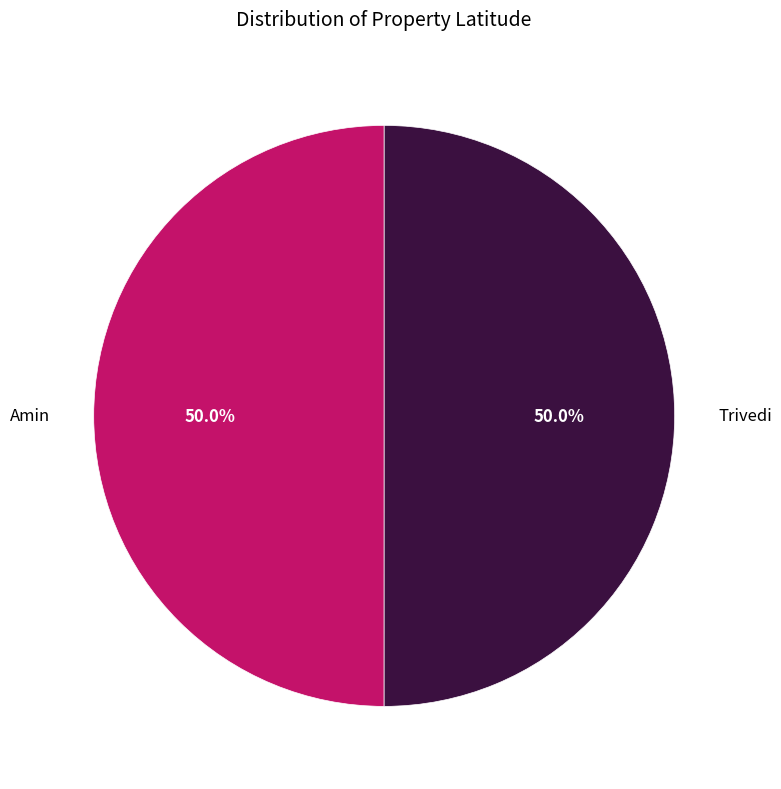

Is it true that Trivedi is 50% of the pie?

True